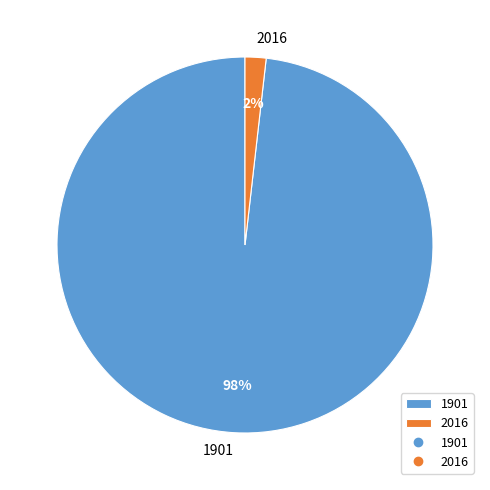

What is the majority slice?

1901